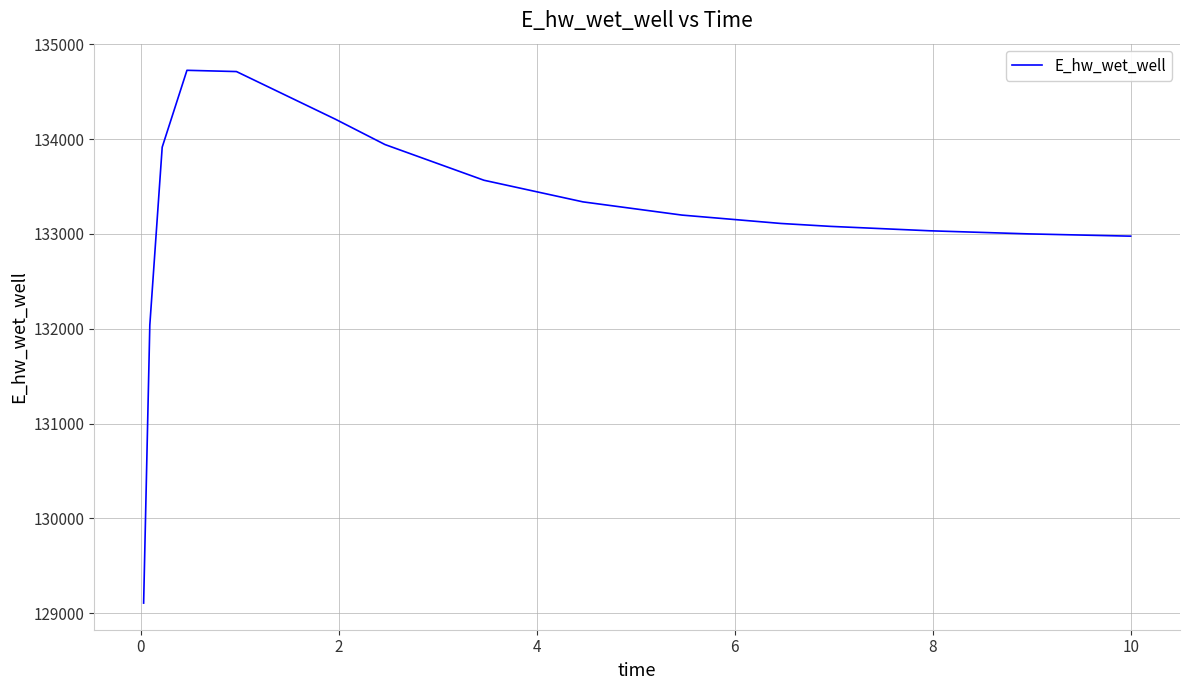

What is the minimum value shown in the chart?

129106.3